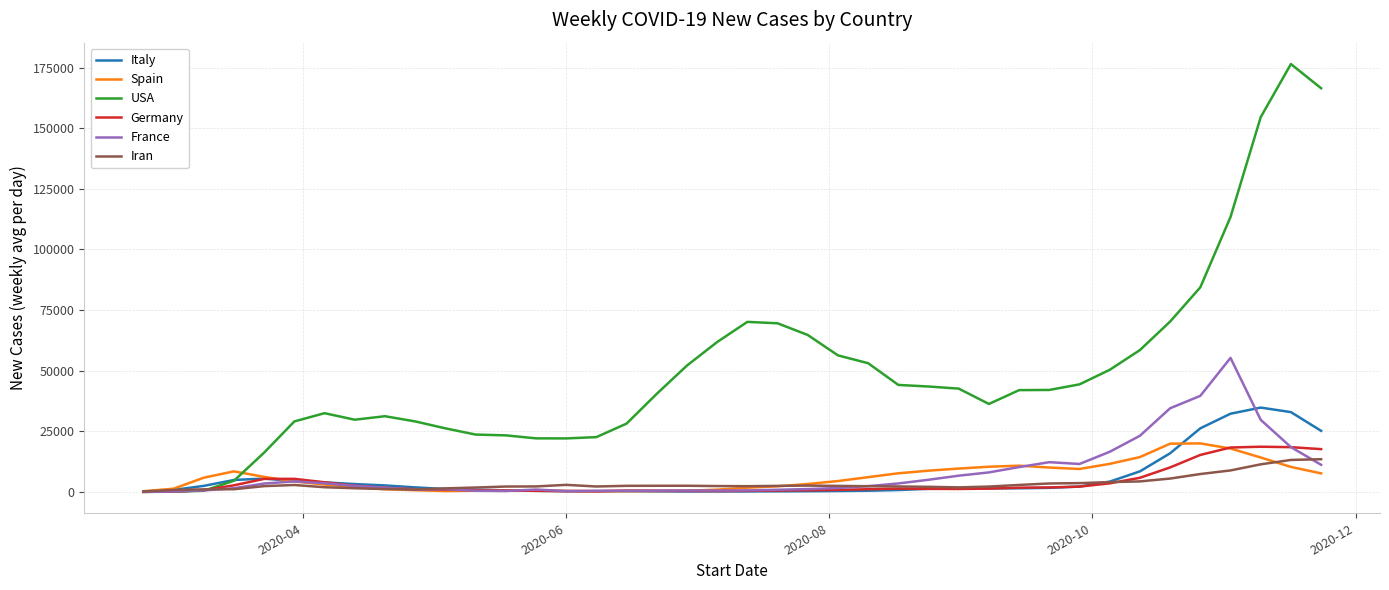

Which series has the widest spread of values?

USA